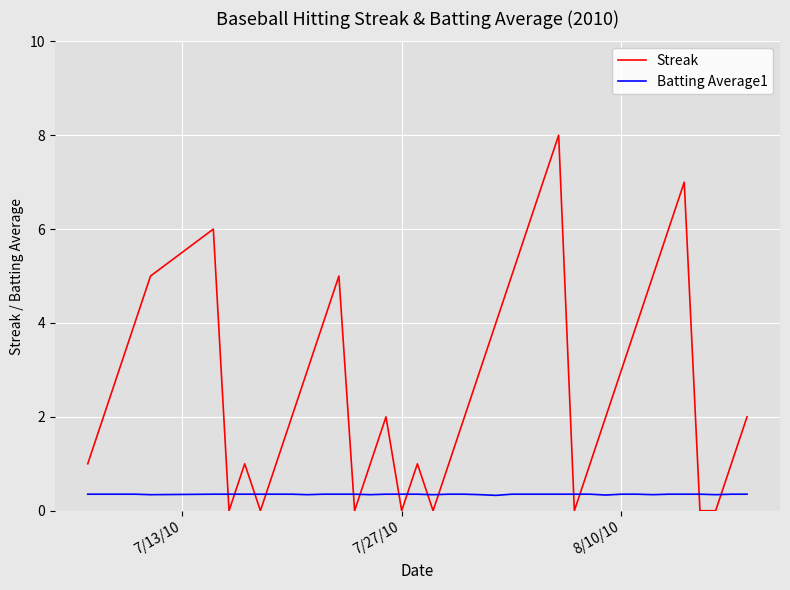

Which series has the largest total across all categories?

Streak